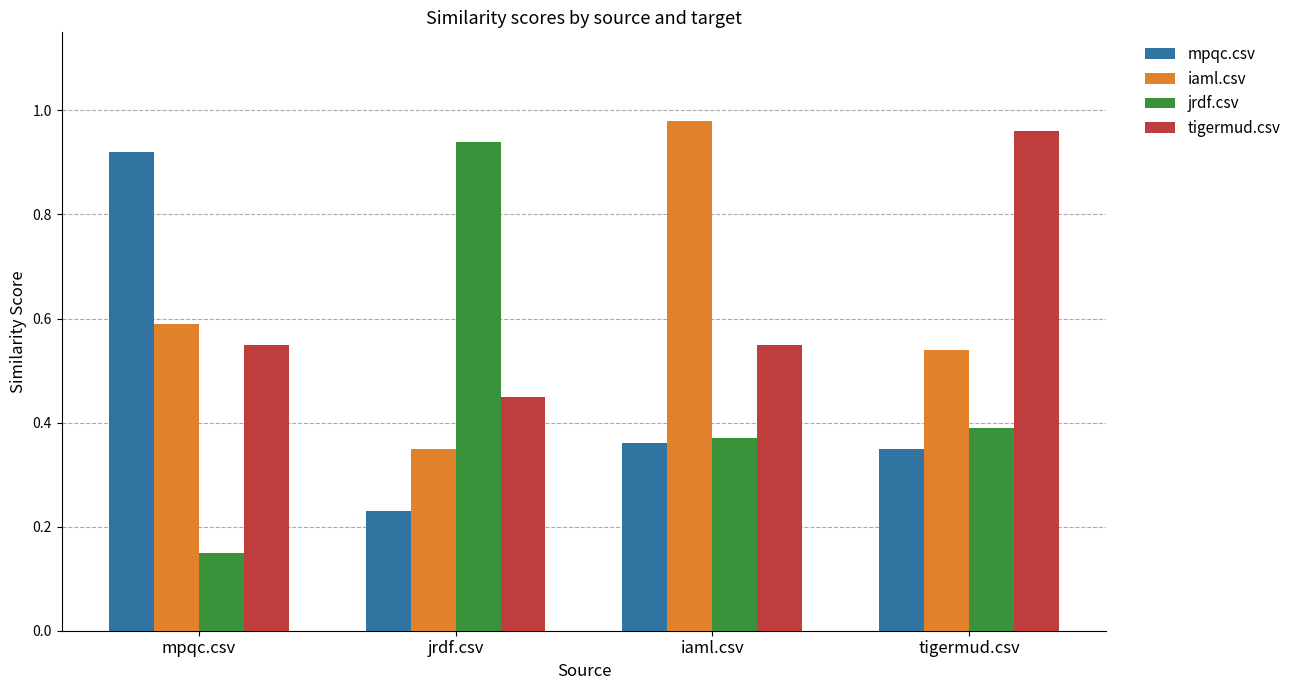

Rank the series at jrdf.csv from highest to lowest value.

jrdf.csv, tigermud.csv, iaml.csv, mpqc.csv